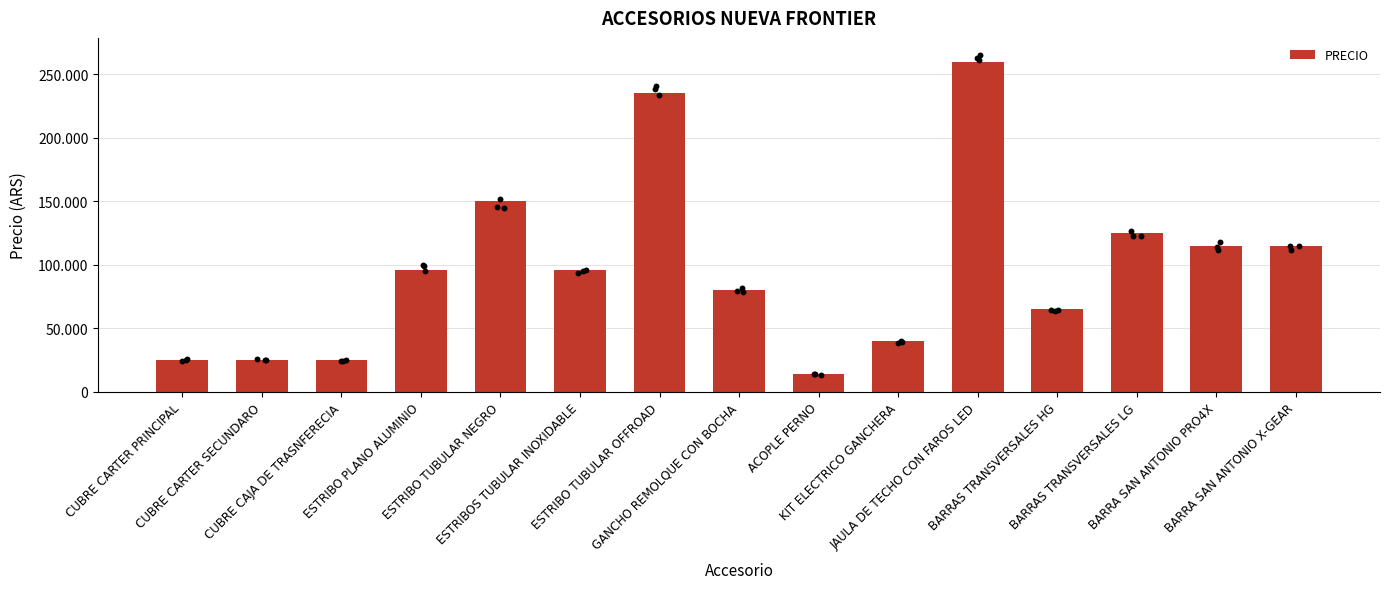

Between CUBRE CARTER PRINCIPAL and KIT ELECTRICO GANCHERA, which is larger?

KIT ELECTRICO GANCHERA